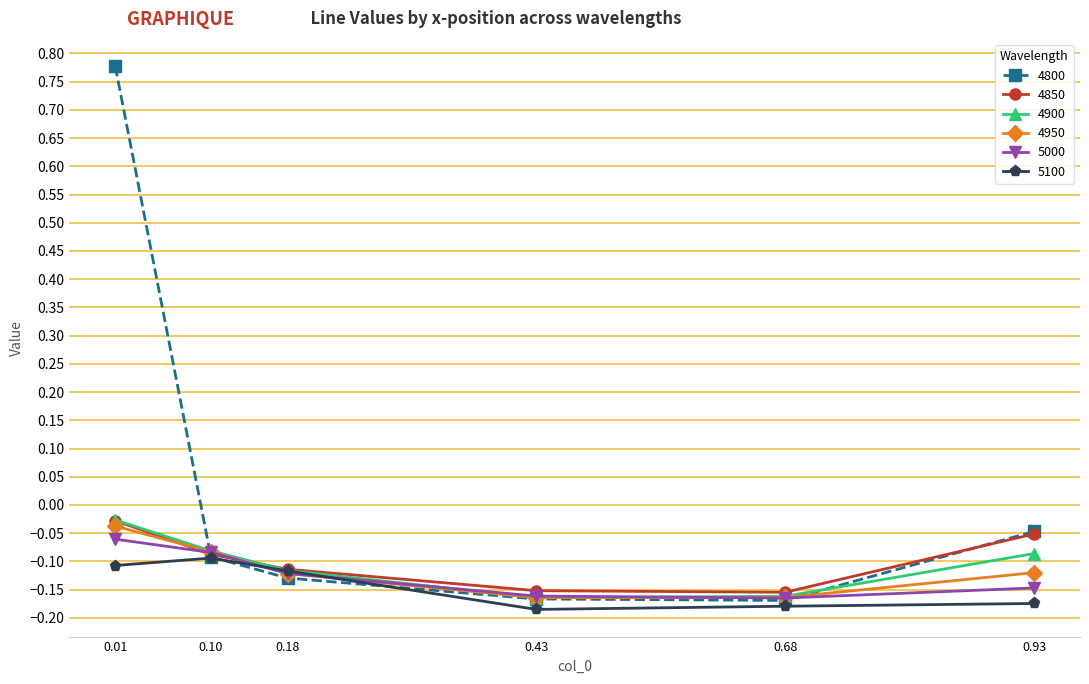

At which label is 4800 closest to 0?

0.93